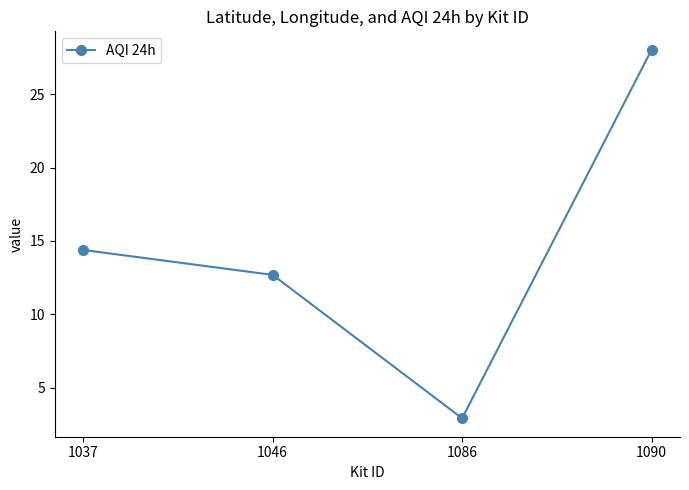

What is the greatest value displayed?

28.0